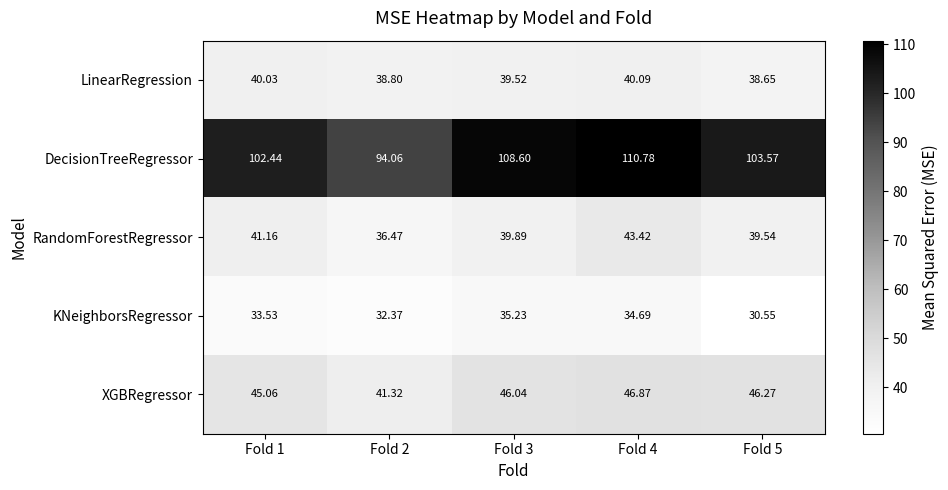

Which series has the largest total across all categories?

DecisionTreeRegressor